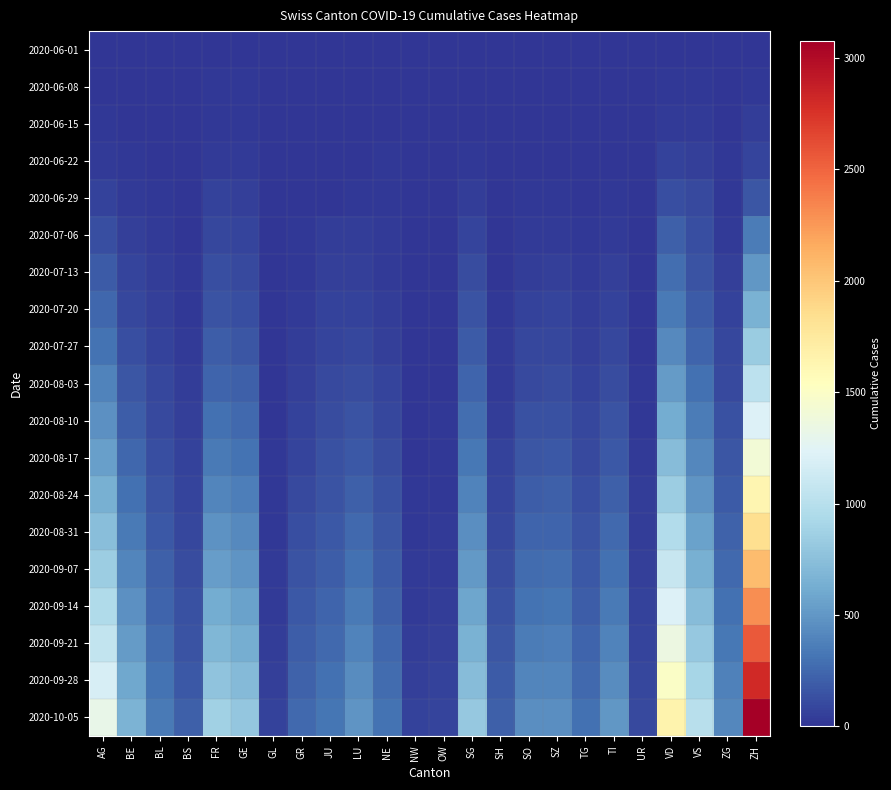

How many series are shown in this chart?

19